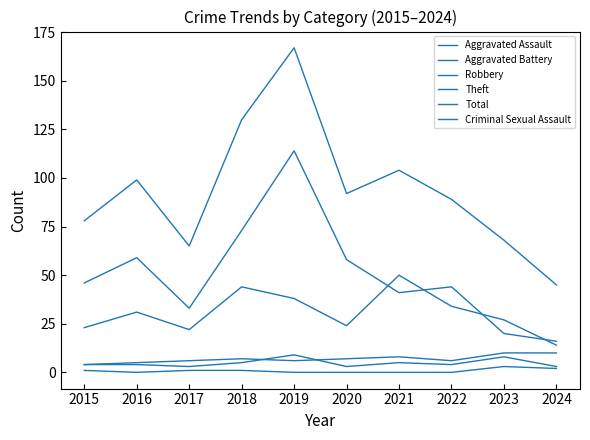

How many lines are shown in the chart?

6